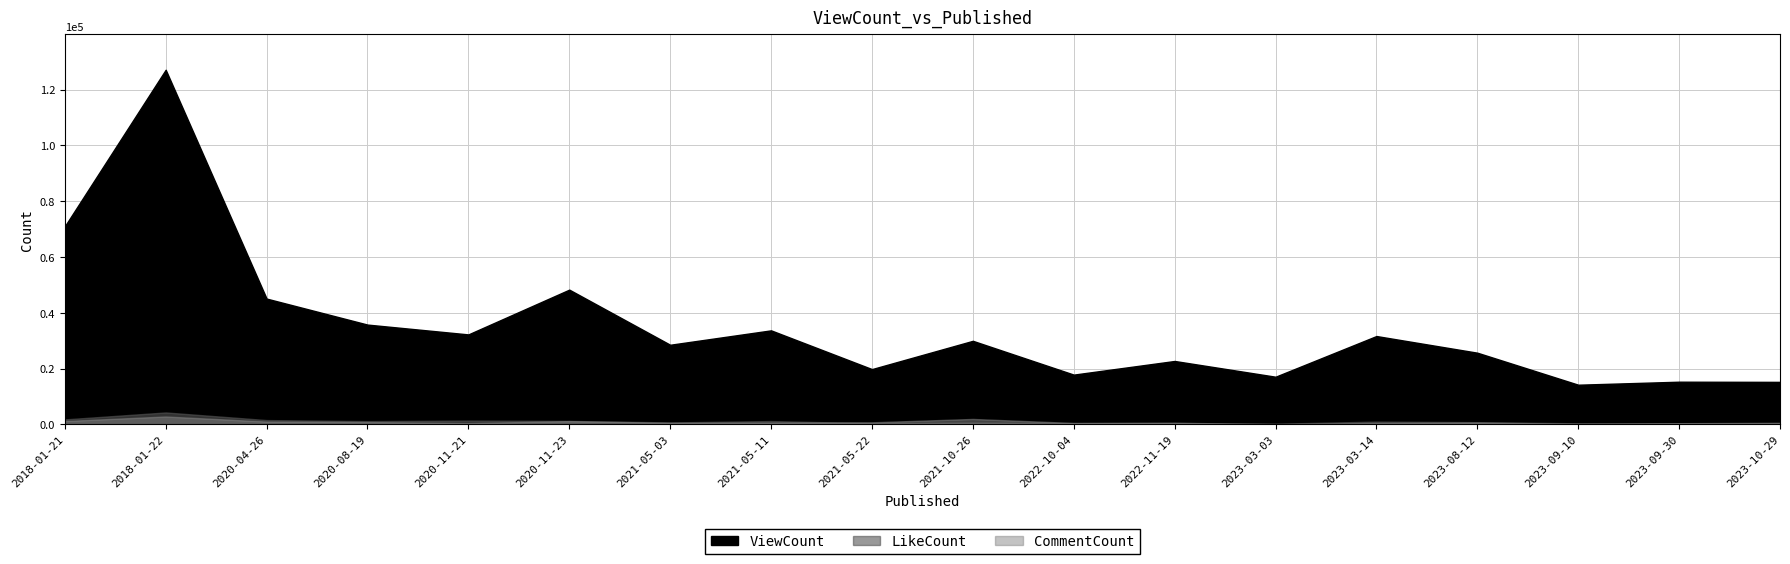

Reading left to right, extract all data points from this chart.

ViewCount: 2018-01-21=71009	2018-01-22=127122	2020-04-26=45096	2020-08-19=35775	2020-11-21=32255	2020-11-23=48304	2021-05-03=28545	2021-05-11=33708	2021-05-22=19823	2021-10-26=29959	2022-10-04=17842	2022-11-19=22734	2023-03-03=17089	2023-03-14=31674	2023-08-12=25699	2023-09-10=14226	2023-09-30=15302	2023-10-29=15242
LikeCount: 2018-01-21=1790	2018-01-22=4283	2020-04-26=1550	2020-08-19=1172	2020-11-21=1376	2020-11-23=1248	2021-05-03=702	2021-05-11=1196	2021-05-22=407	2021-10-26=621	2022-10-04=471	2022-11-19=503	2023-03-03=240	2023-03-14=1004	2023-08-12=796	2023-09-10=388	2023-09-30=379	2023-10-29=319
CommentCount: 2018-01-21=1214	2018-01-22=2834	2020-04-26=1022	2020-08-19=834	2020-11-21=472	2020-11-23=1173	2021-05-03=562	2021-05-11=642	2021-05-22=747	2021-10-26=1955	2022-10-04=506	2022-11-19=584	2023-03-03=112	2023-03-14=496	2023-08-12=657	2023-09-10=224	2023-09-30=430	2023-10-29=565